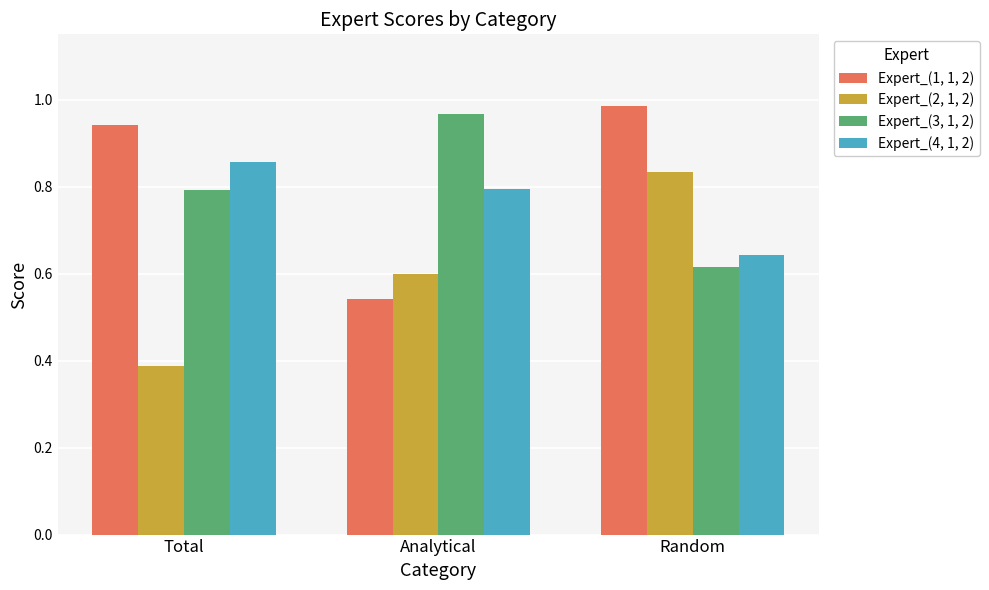

Is it true that Expert_(4, 1, 2) equals 0.5 at Total?

False